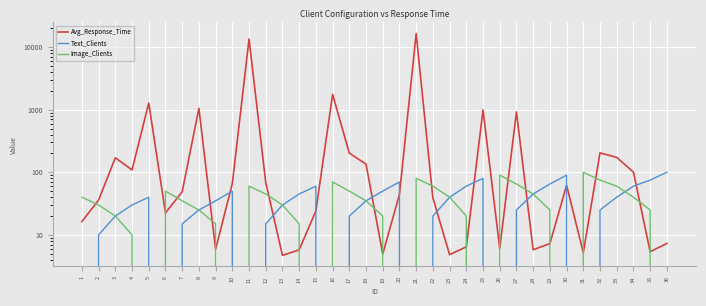

Reading right to left, what are all the values shown in this chart?

Avg_Response_Time: 7.3	5.4	100.5	172.6	204.2	5.2	61.8	7.3	5.8	918.1	6.1	989.1	6.4	4.8	39.0	16426.3	44.4	4.9	135.2	202.2	1754.8	24.2	5.8	4.7	68.7	13409.7	66.1	5.9	1049.6	48.9	22.4	1279.2	109.0	170.4	36.0	16.3
Text_Clients: 100.0	75.0	60.0	40.0	25.0	0.0	90.0	65.0	45.0	25.0	0.0	80.0	60.0	40.0	20.0	0.0	70.0	50.0	35.0	20.0	0.0	60.0	45.0	30.0	15.0	0.0	50.0	35.0	25.0	15.0	0.0	40.0	30.0	20.0	10.0	0.0
Image_Clients: 0.0	25.0	40.0	60.0	75.0	100.0	0.0	25.0	45.0	65.0	90.0	0.0	20.0	40.0	60.0	80.0	0.0	20.0	35.0	50.0	70.0	0.0	15.0	30.0	45.0	60.0	0.0	15.0	25.0	35.0	50.0	0.0	10.0	20.0	30.0	40.0